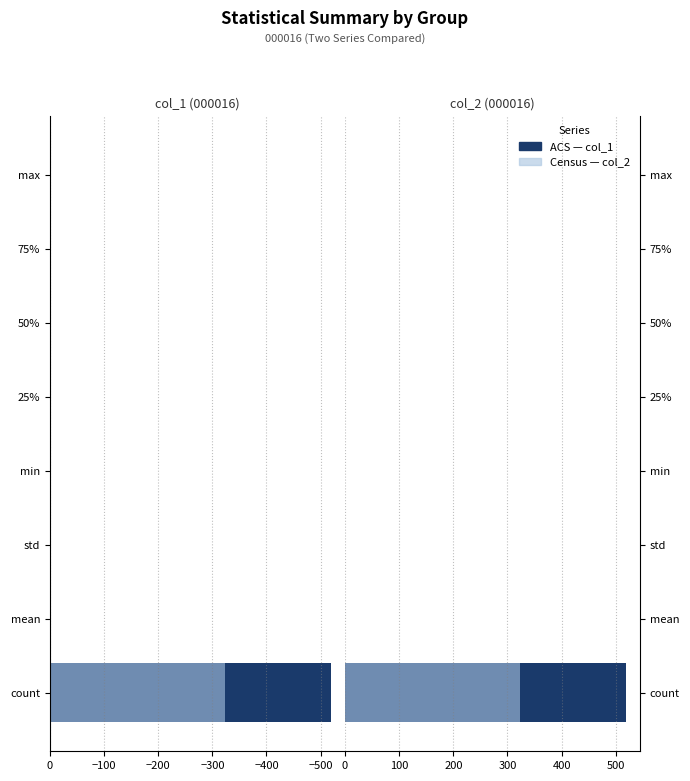

Which series has the largest total across all categories?

ACS col_1